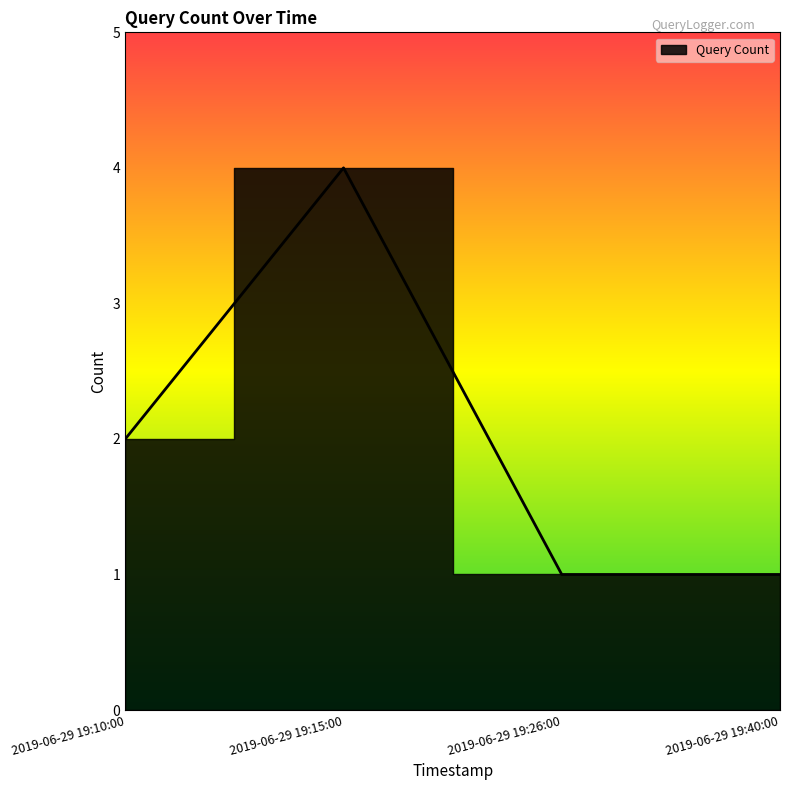

What is the ratio of the value at 2019-06-29 19:15:00 to the value at 2019-06-29 19:40:00?

4.0